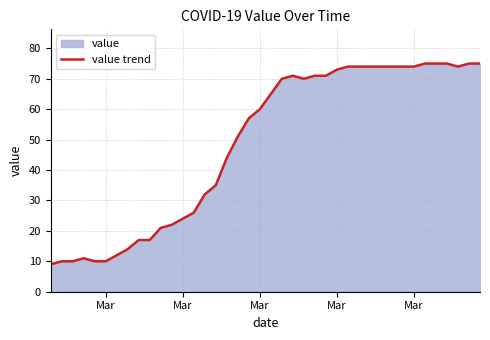

True or false: the data has more than 1 interior local peaks.

True